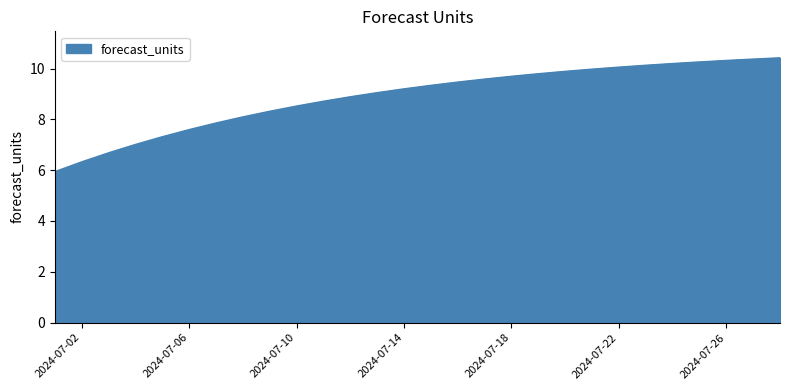

What is the minimum value shown in the chart?

5.9